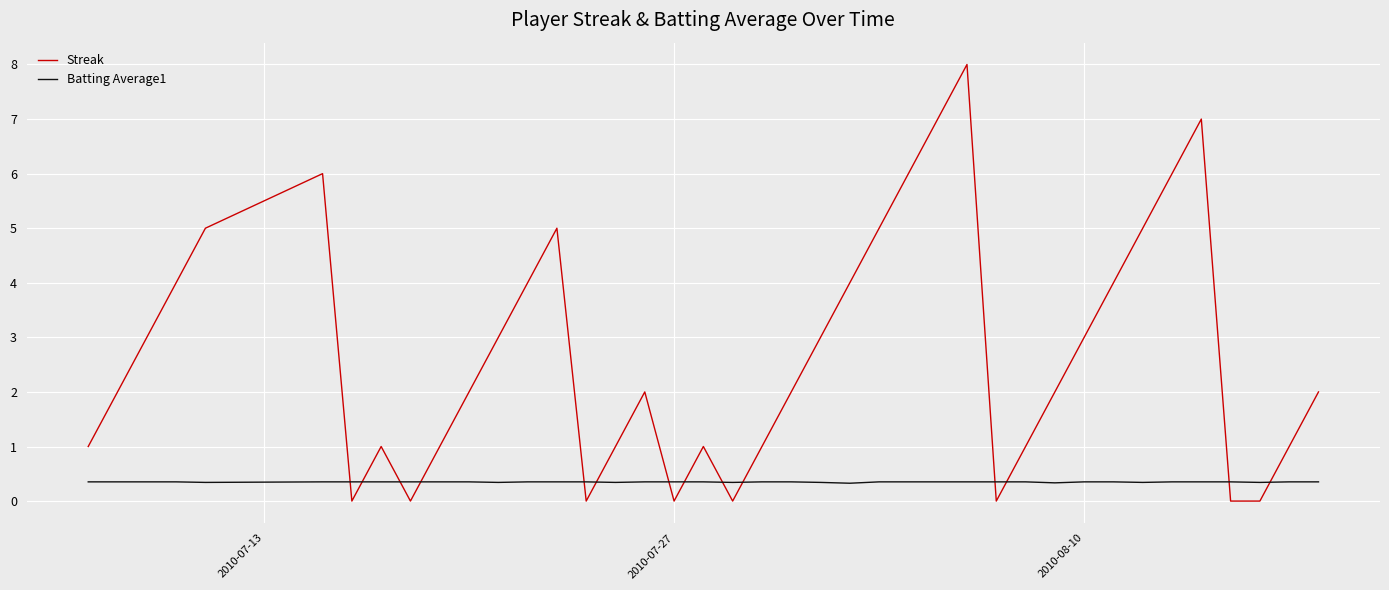

Rank the series by their maximum value, from highest to lowest.

Streak, Batting Average1